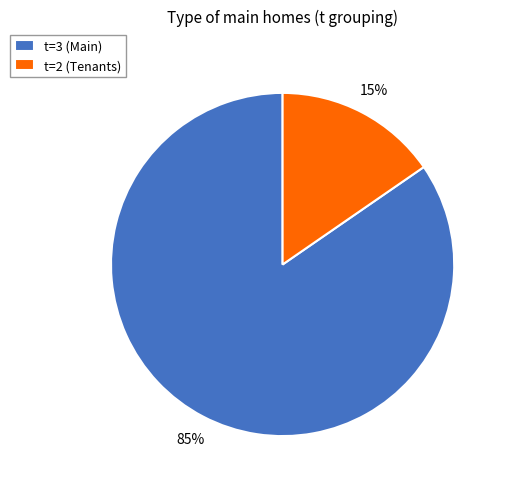

To the nearest percent, what percentage of the pie is t=2 (Tenants)?

15%